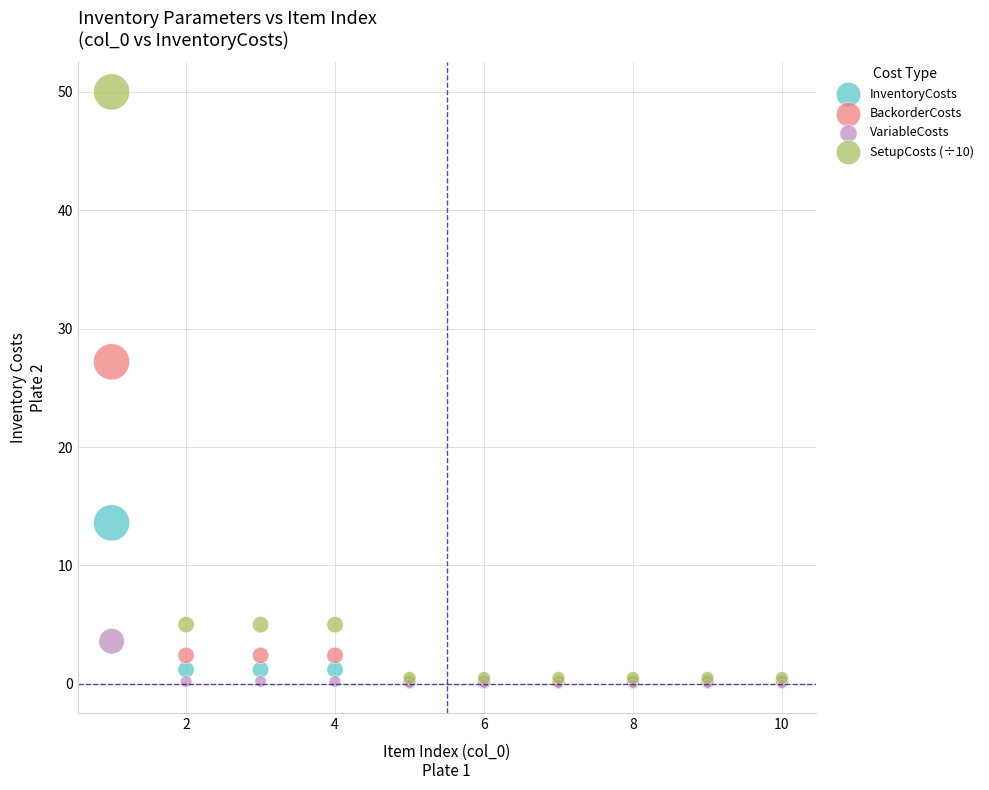

Which series contains the highest Y value?

SetupCosts (÷10)